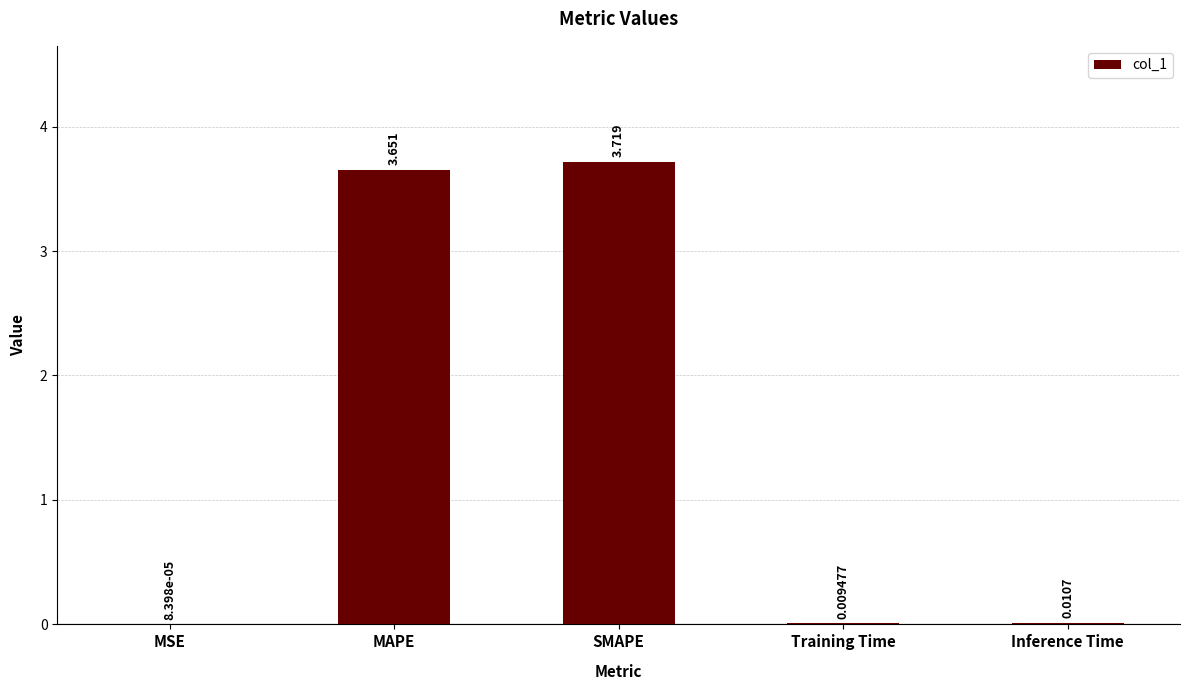

What is the average value?

1.5